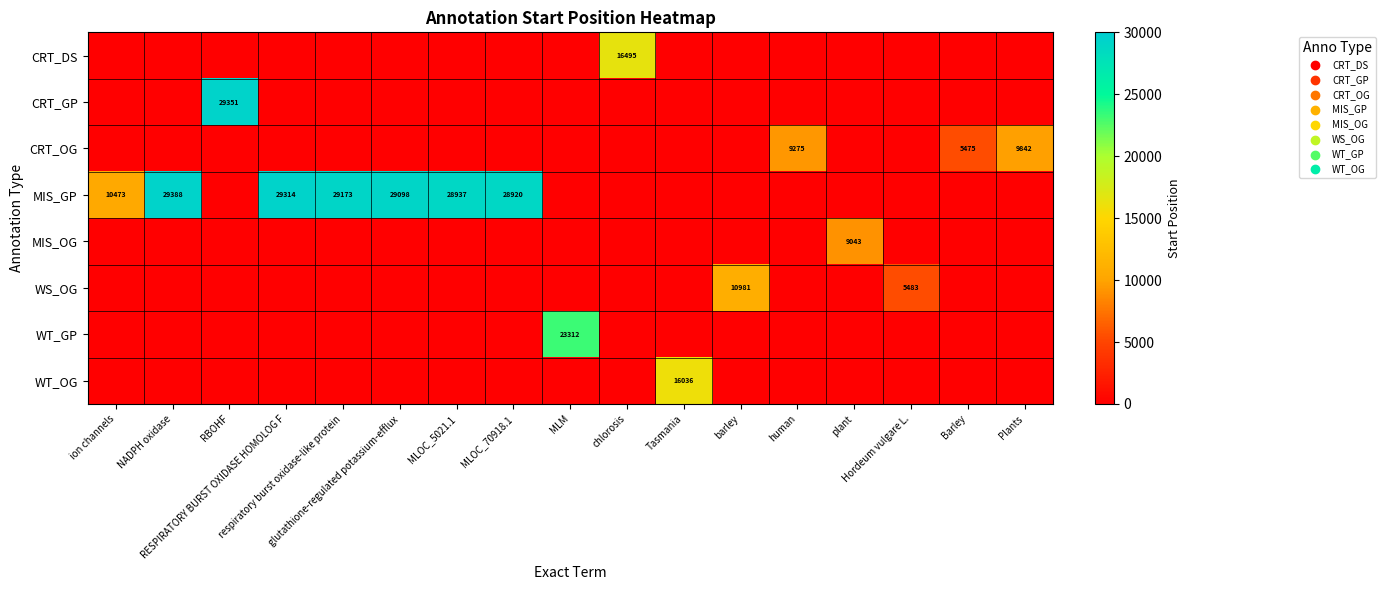

How many values in the row_0 series exceed 0?

1